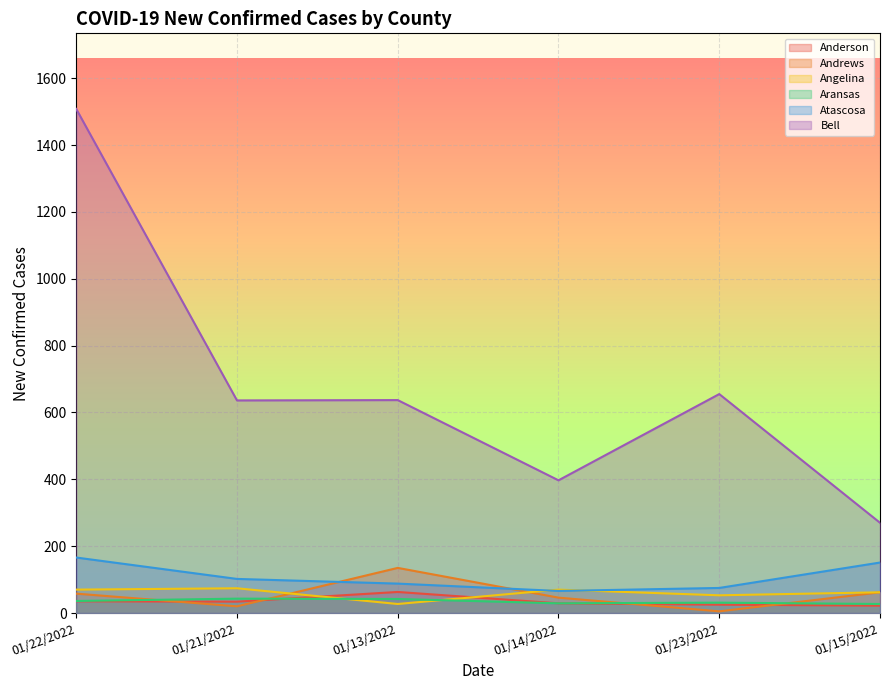

How many series are shown in this chart?

6